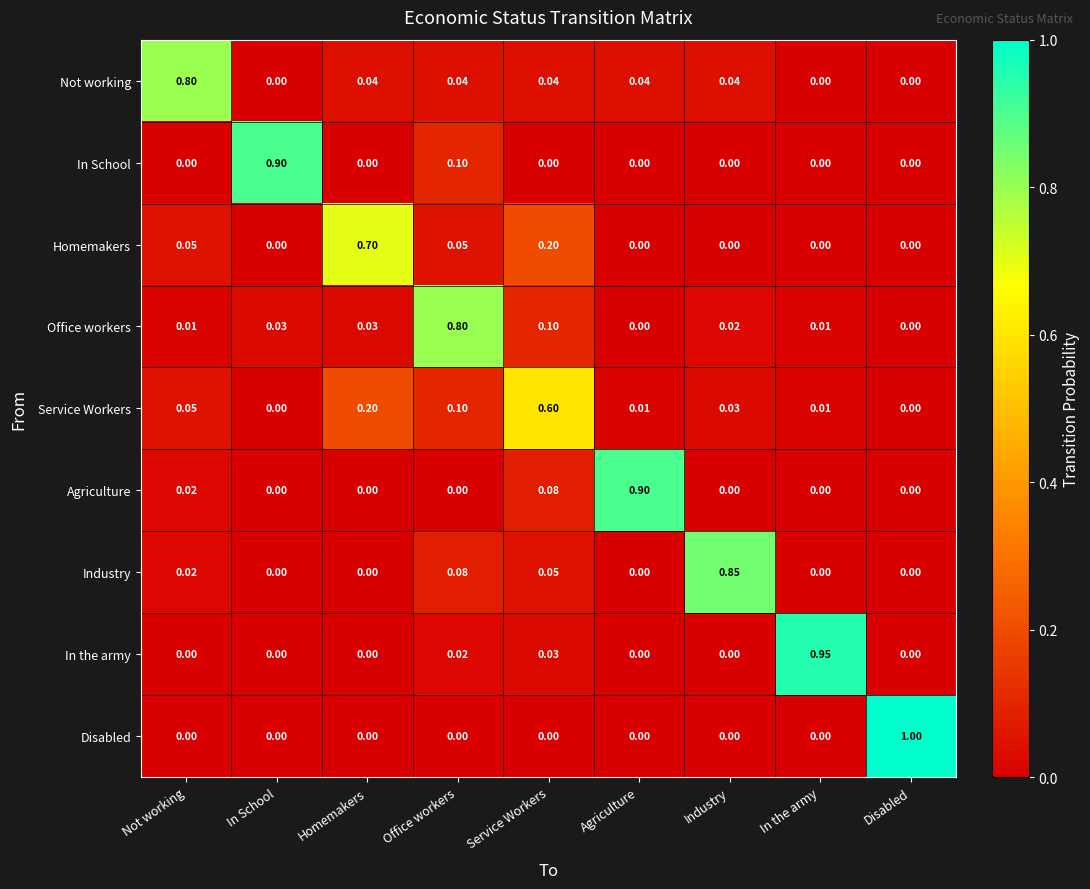

What is the spread (max minus min) of values at Service Workers?

0.6